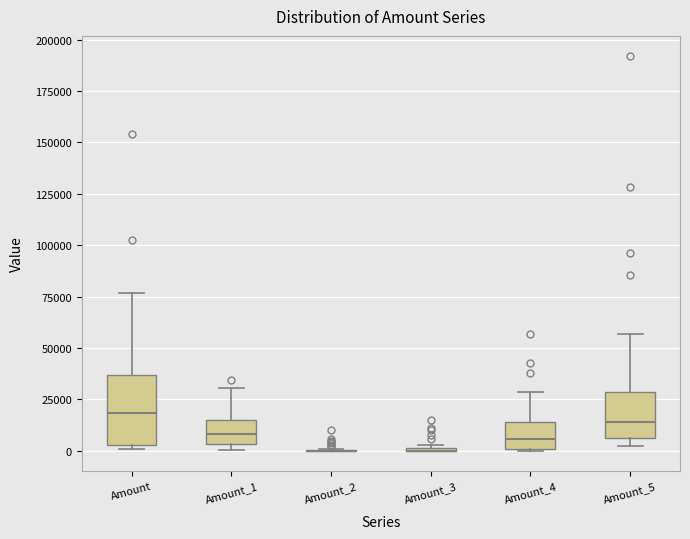

Which box is the tallest, from its lower edge to its upper edge?

Amount